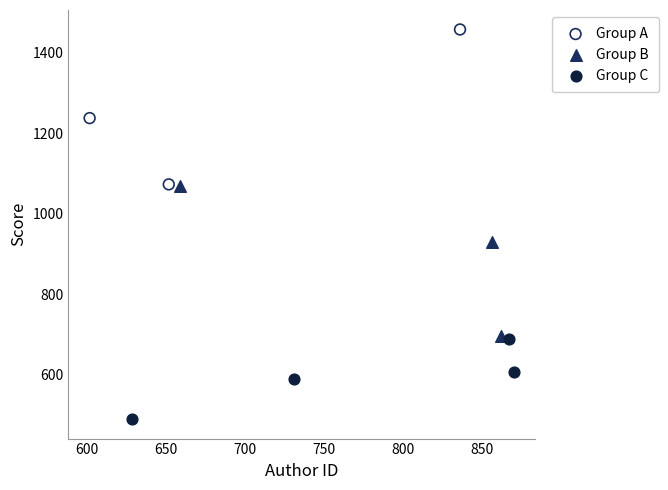

Which series contains the lowest Y value?

Group C